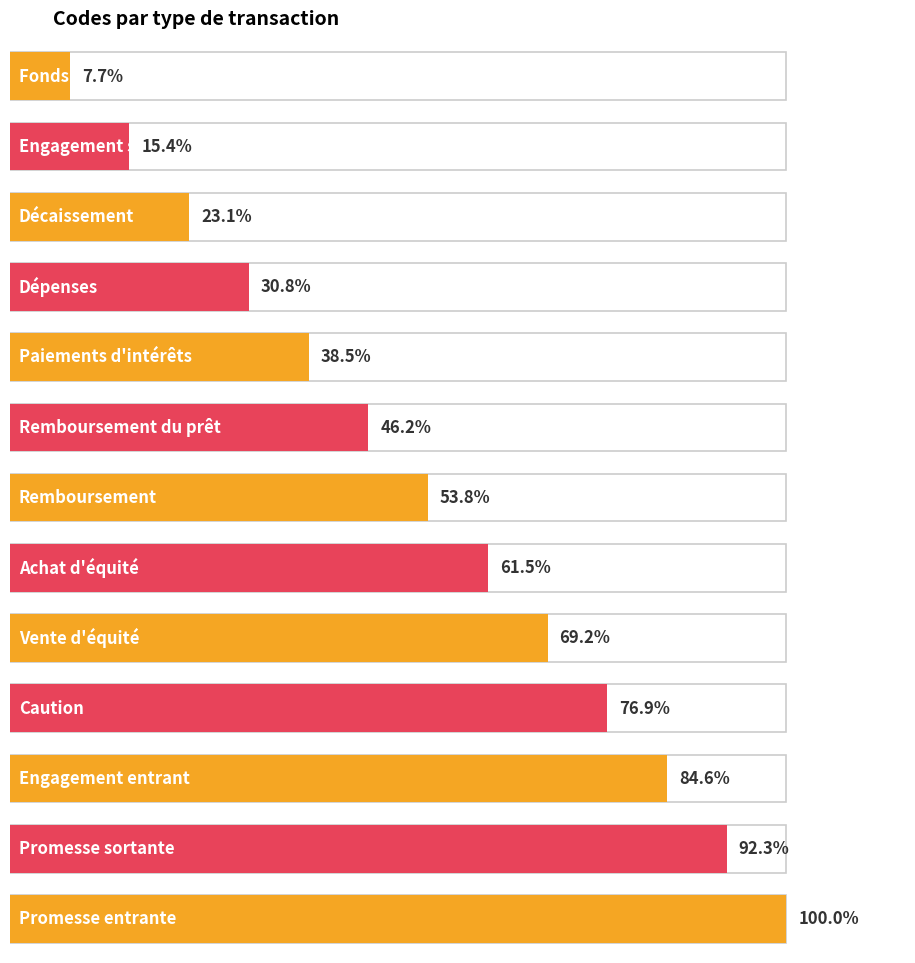

Which has a higher value, Promesse entrante or Achat d'équité?

Promesse entrante